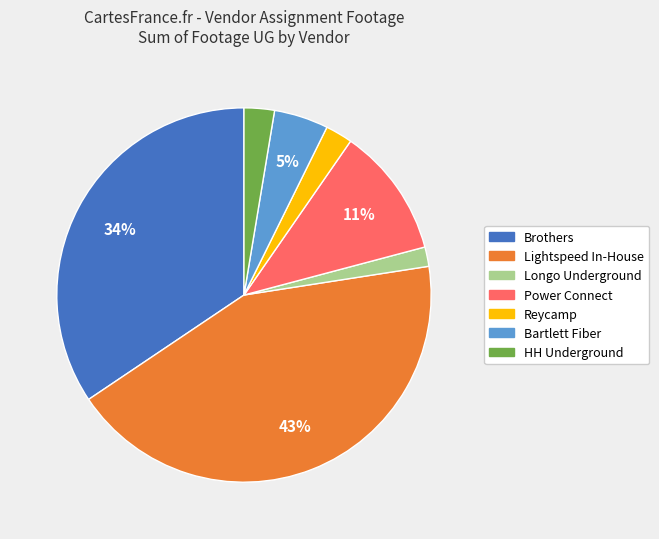

Does Longo Underground represent more than half of the total?

No